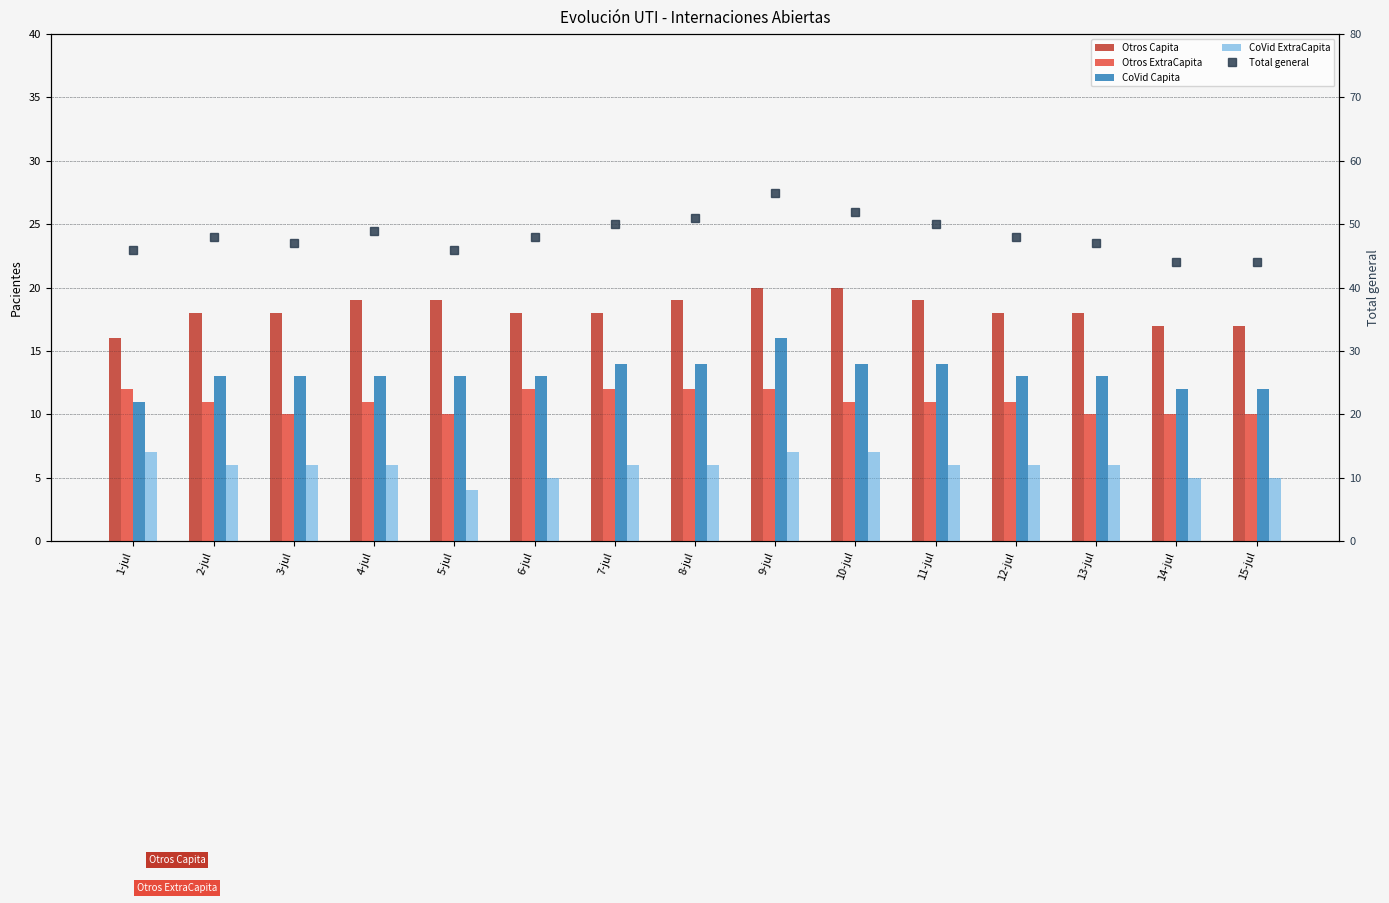

What is the difference between the second highest and minimum values in the Total general series?

8